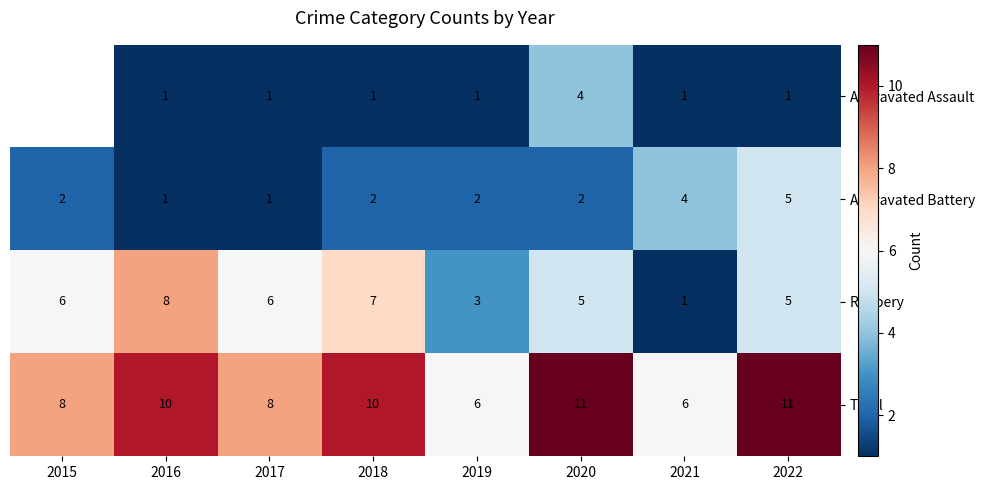

Count the number of data series in this chart.

4